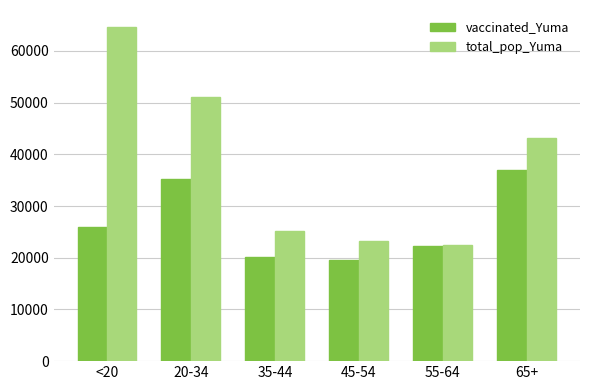

What is the difference between the highest and lowest values at 35-44?

4945